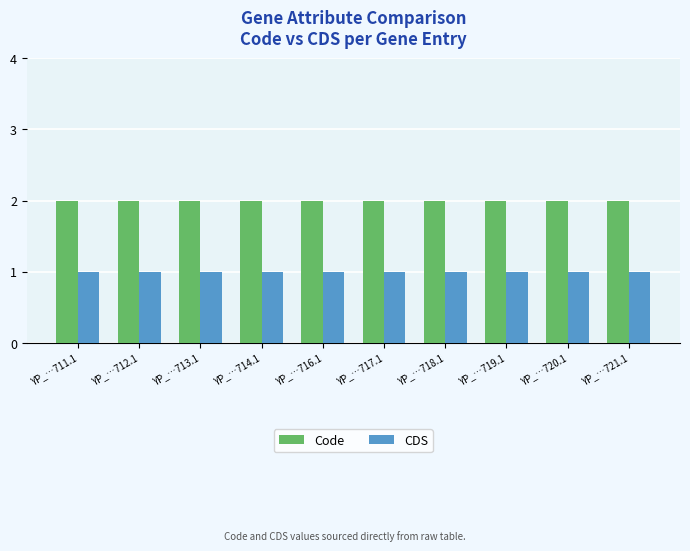

True or false: Code has a value of 3 at YP_…720.1.

False